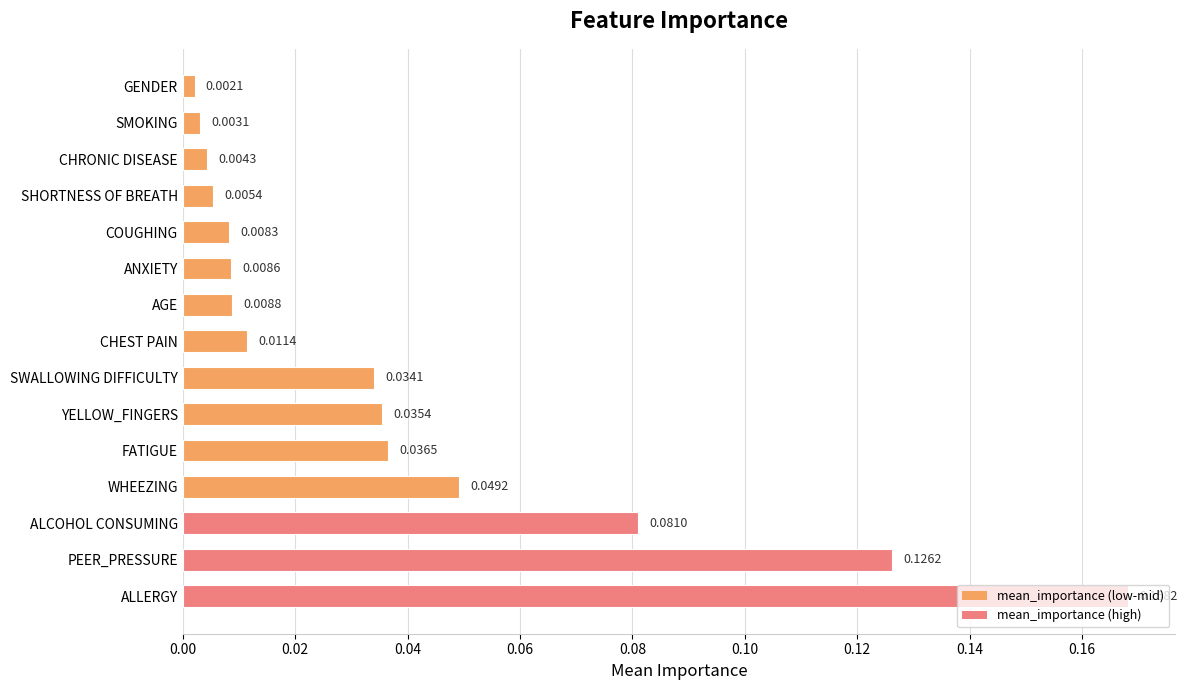

What is the label of the 11th bar from the bottom?

COUGHING